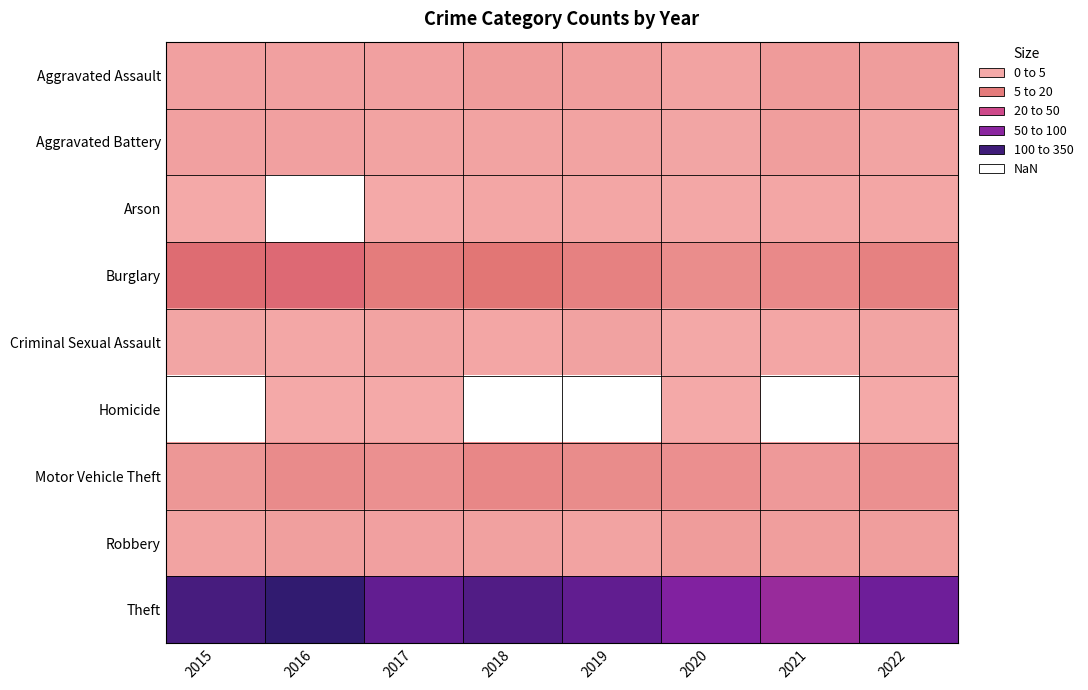

Which label corresponds to the smallest value in the chart?

2022